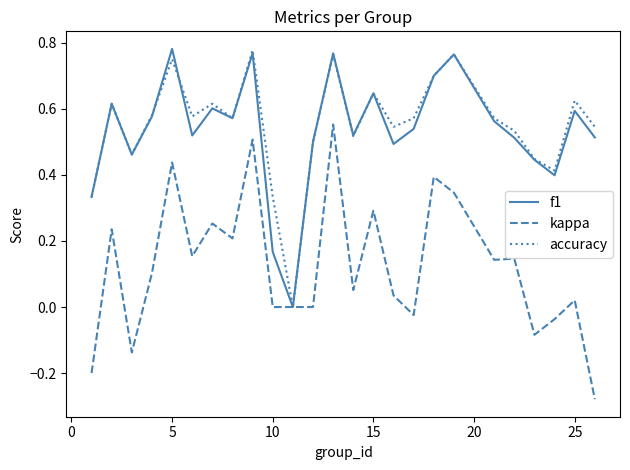

Which category has the highest value in the f1 series?

5